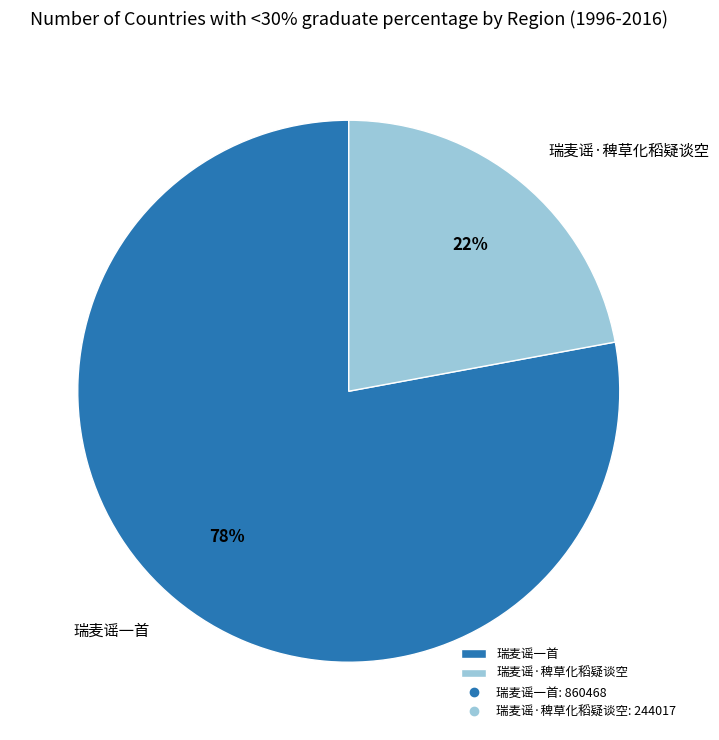

Which category has the smallest portion of the pie?

瑞麦谣·稗草化稻疑谈空